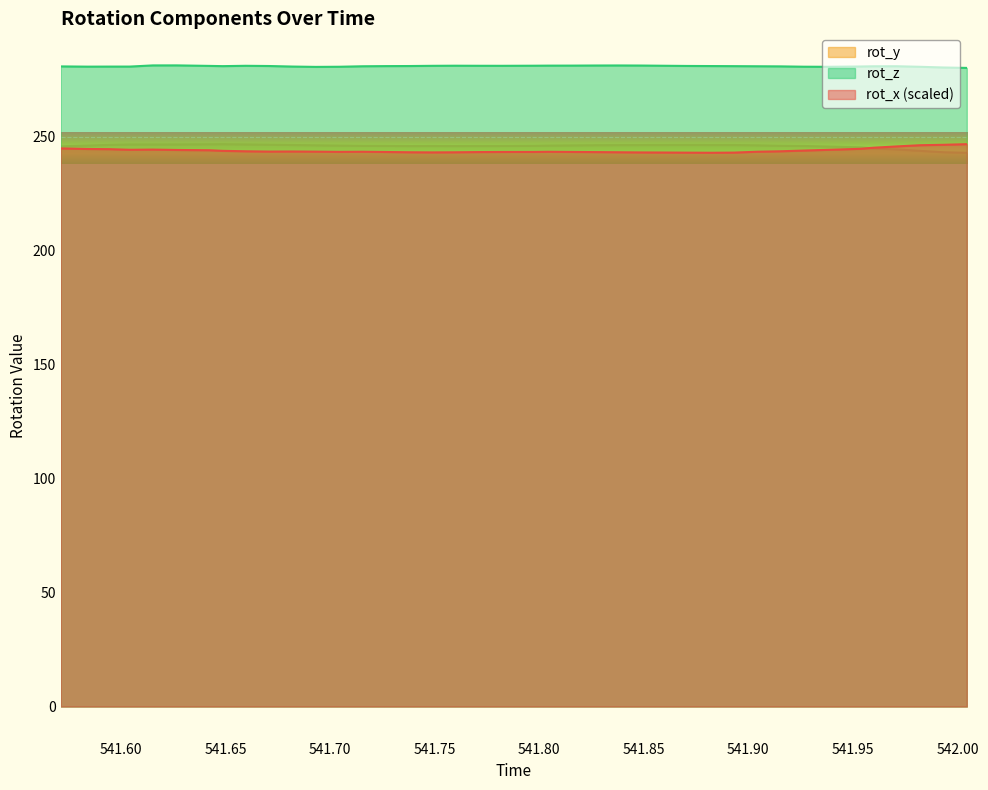

At which category is the sum across all series the highest?

541.6152